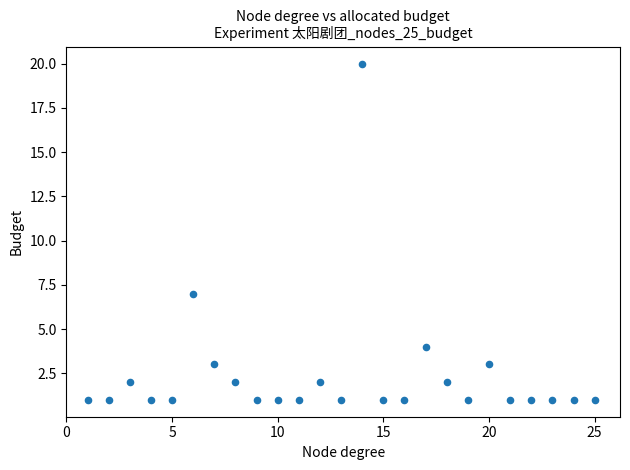

What is the range of Y values (max minus min)?

19